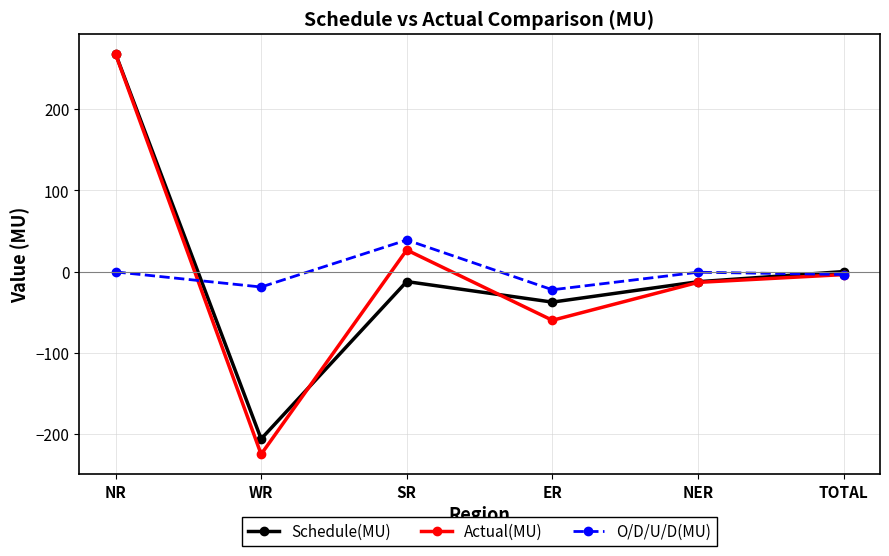

What are all the series names shown in the legend?

Schedule(MU), Actual(MU), O/D/U/D(MU)